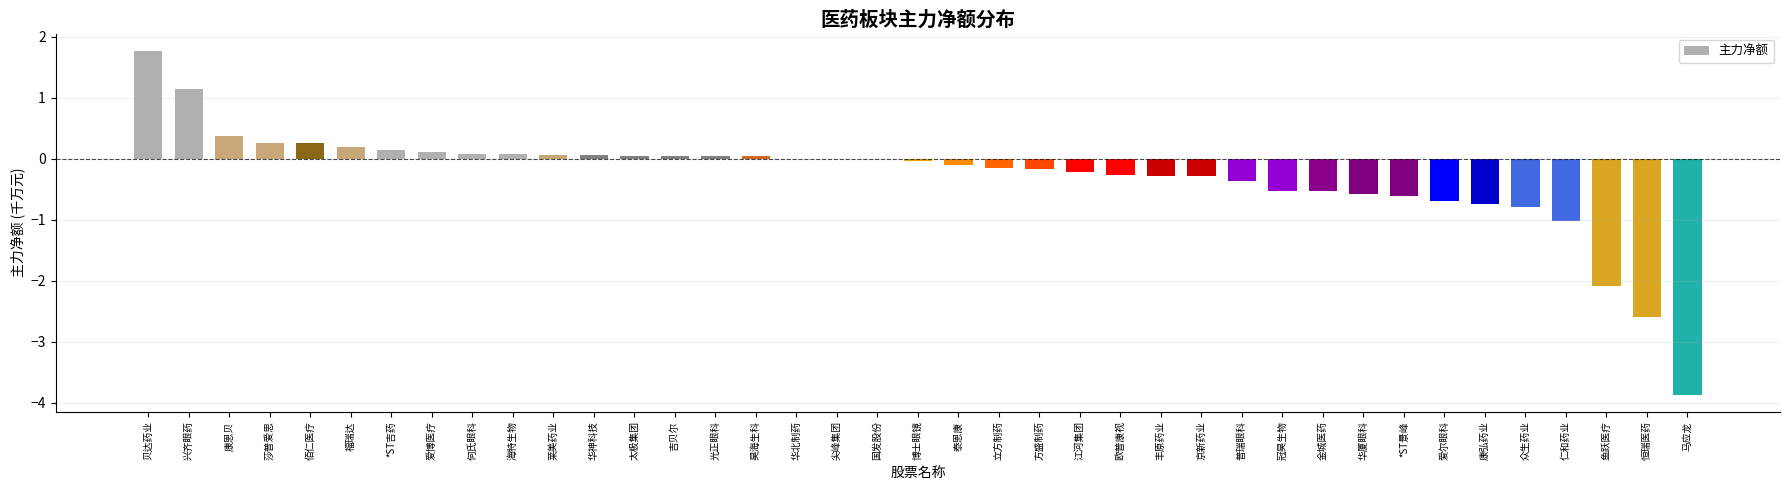

Which has a higher value, 恒瑞医药 or 福瑞达?

福瑞达